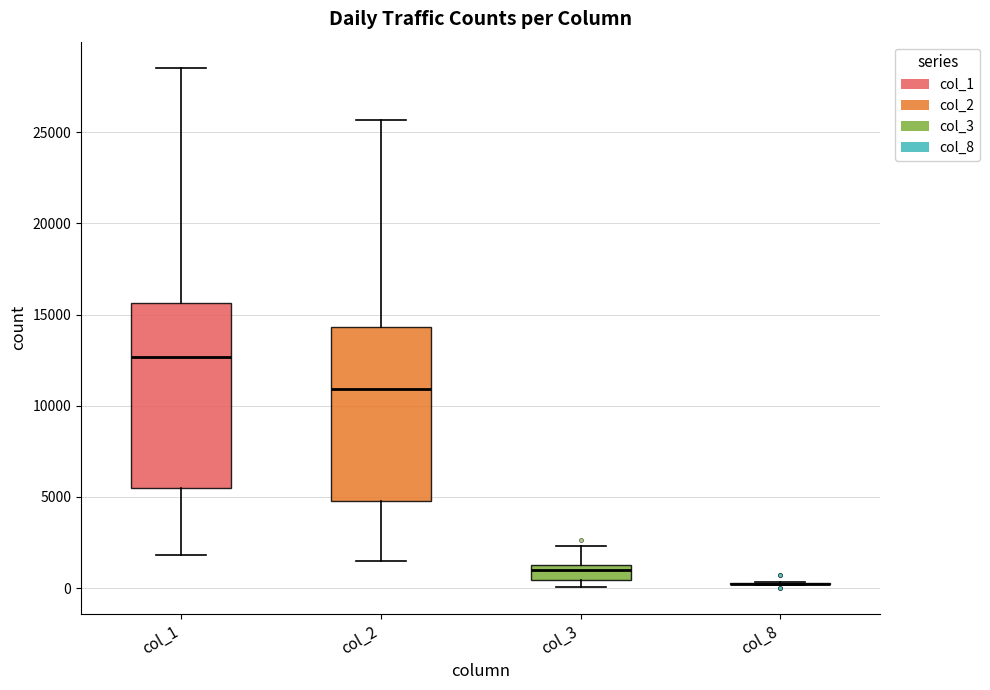

Comparing the boxes themselves (not the whiskers), which one is the tallest?

col_1